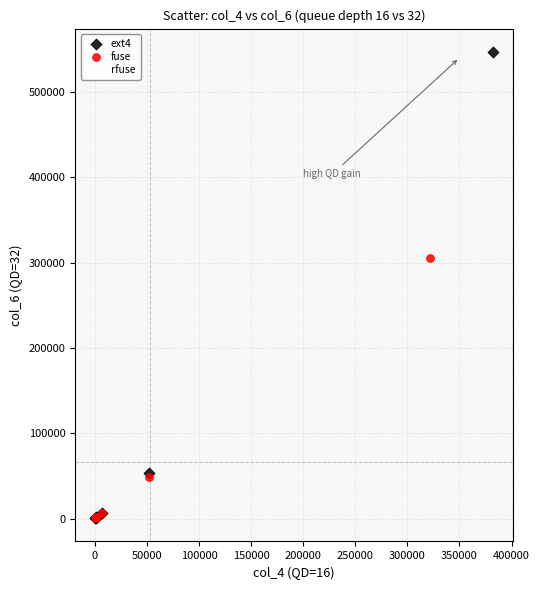

Which series has the largest Y range (max minus min)?

ext4